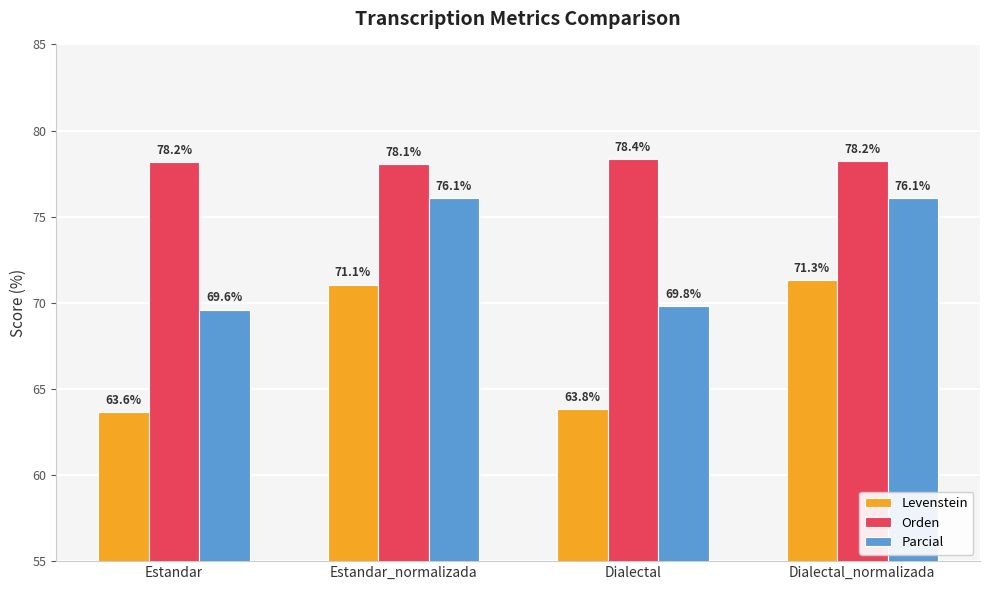

At which category is the sum across all series the highest?

Dialectal_normalizada